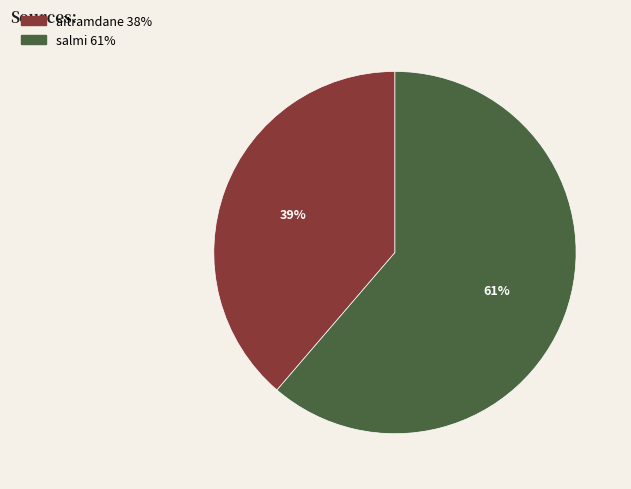

Between salmi and aitramdane, which is larger?

salmi